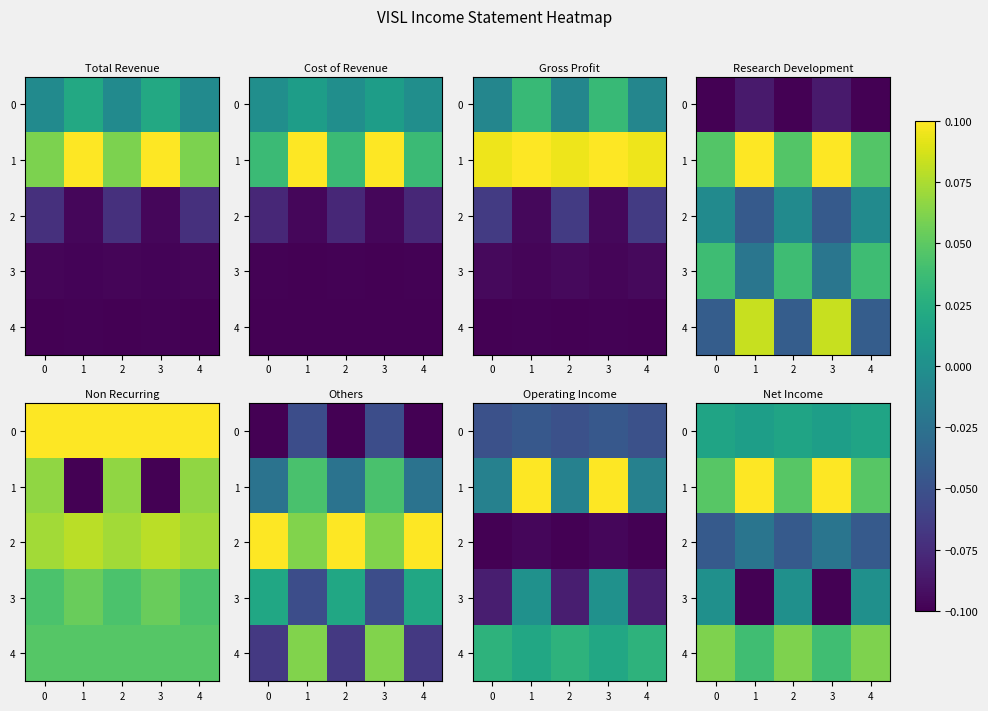

What is the sum of all 2 values?

-0.2